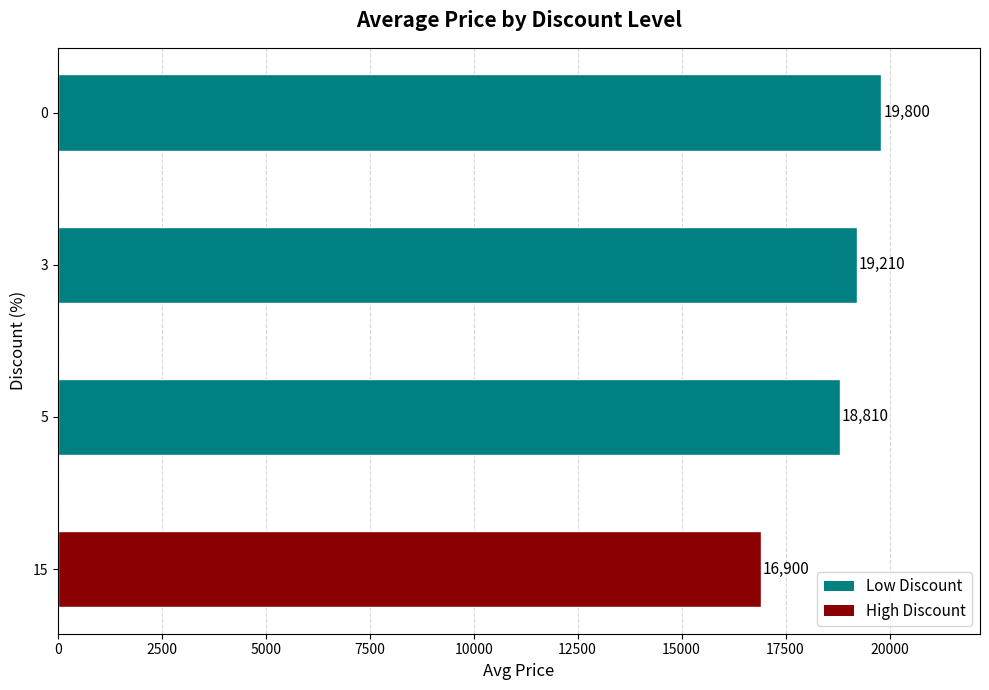

What is the maximum value shown in the chart?

19800